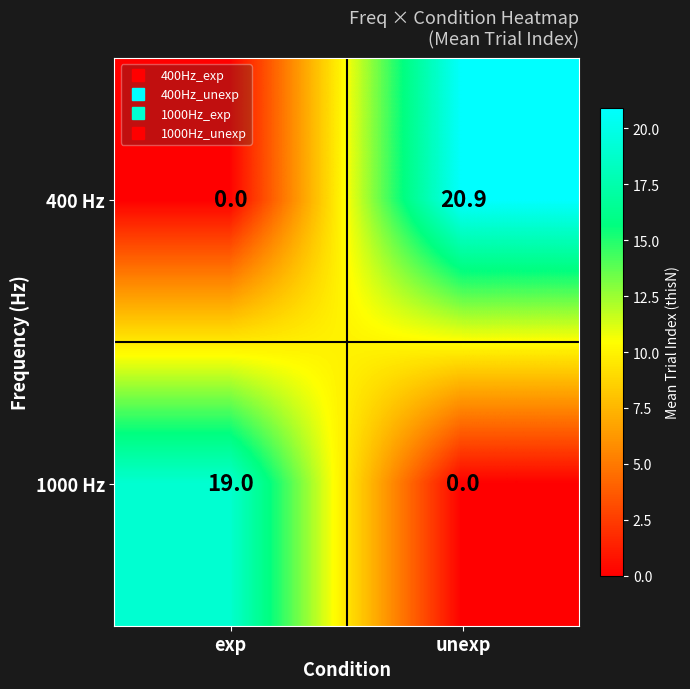

How many series are shown in this chart?

2